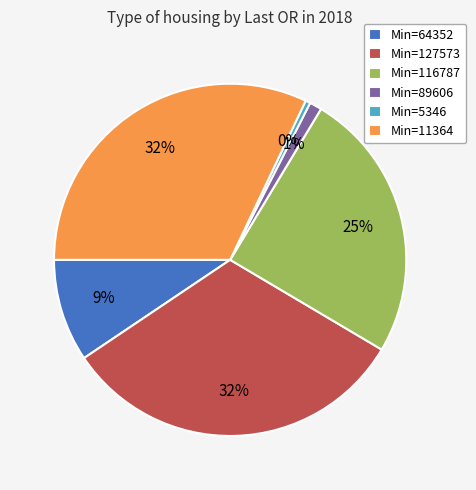

Is there any slice that represents more than half of the pie?

No